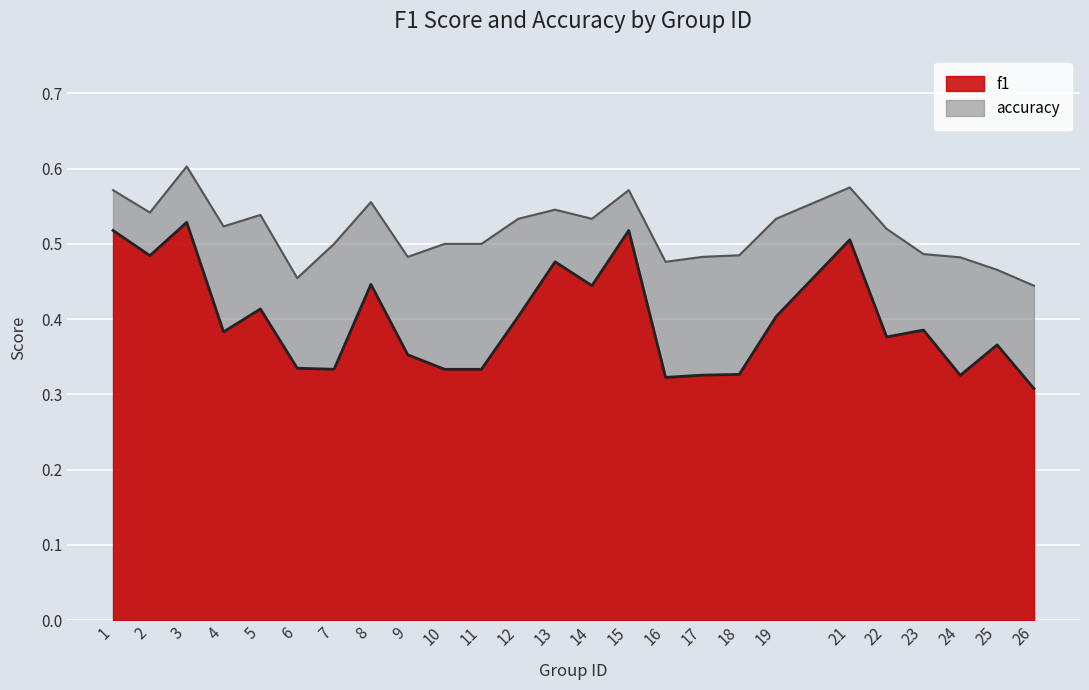

How many interior local valleys does the f1 series have?

7